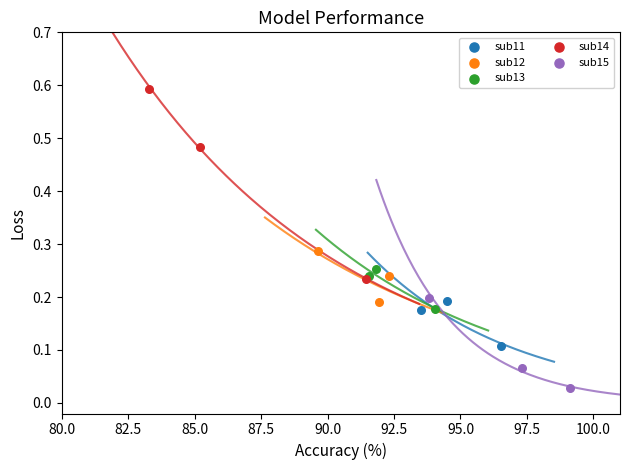

Which series reaches the minimum Y coordinate?

sub15